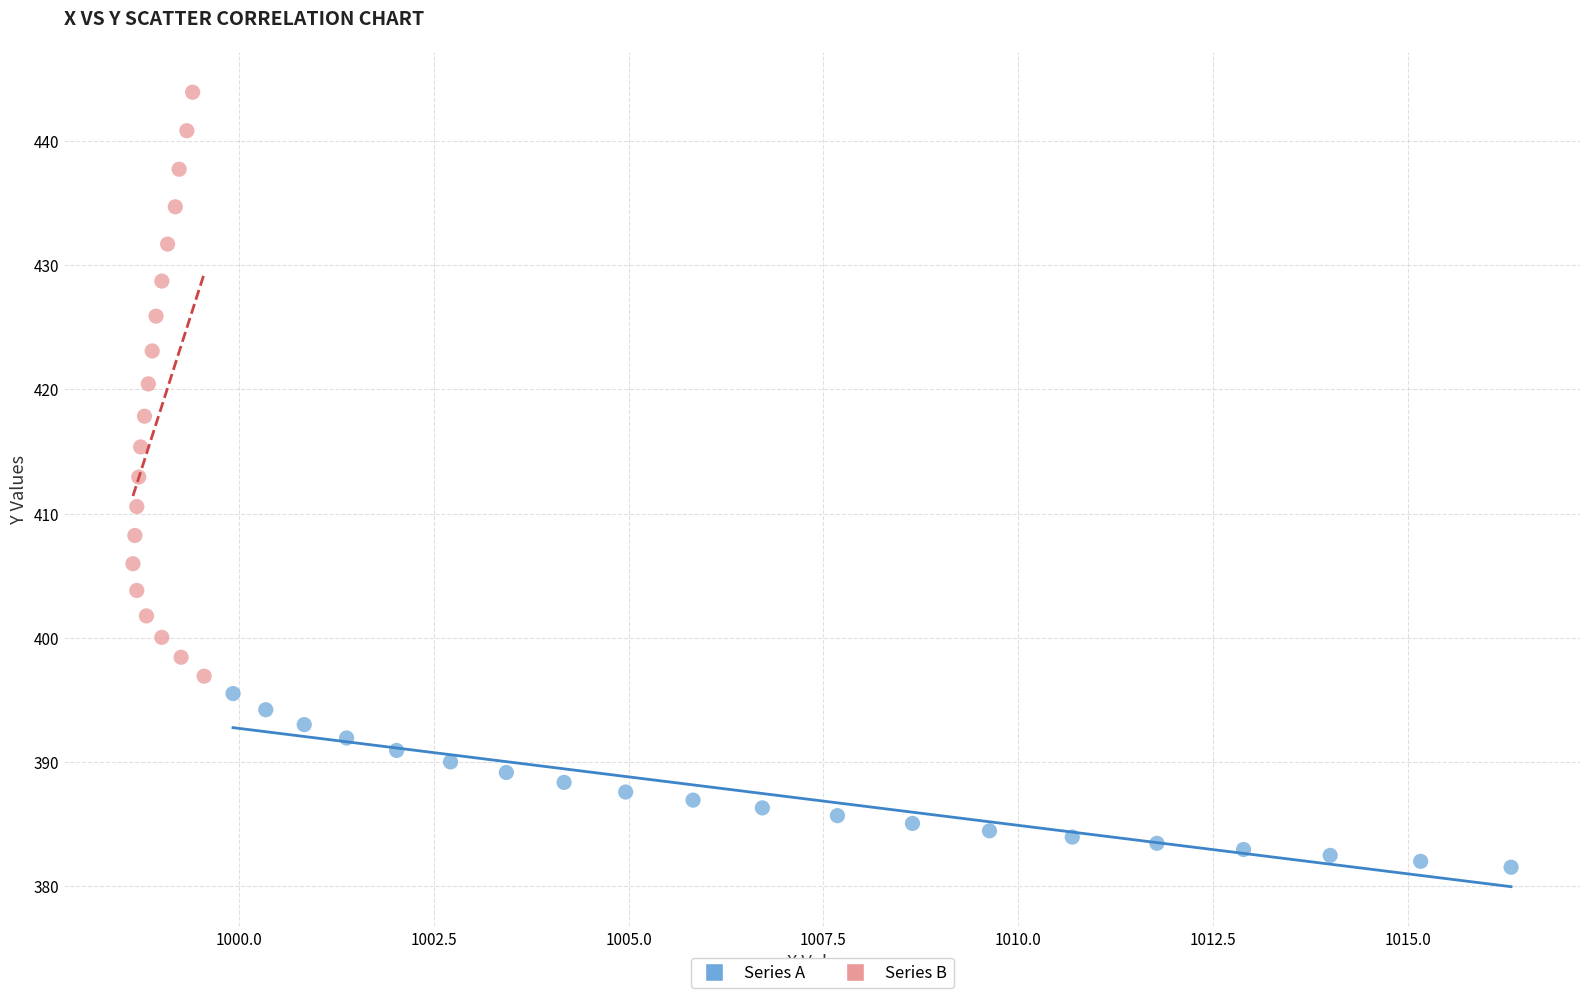

What are all the series names shown in the legend?

Series A, Series B